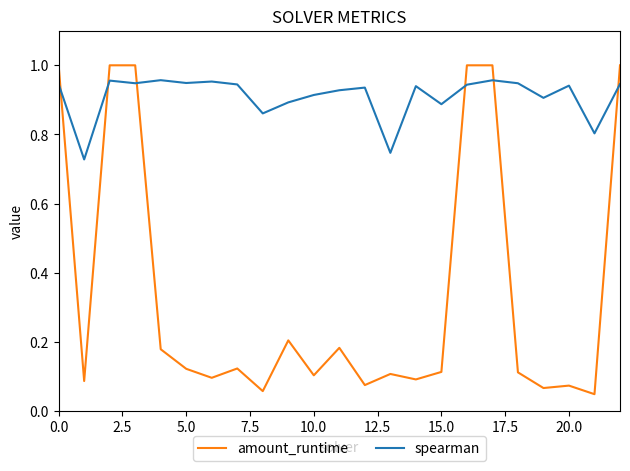

How many intersections are there between spearman and amount_runtime?

6